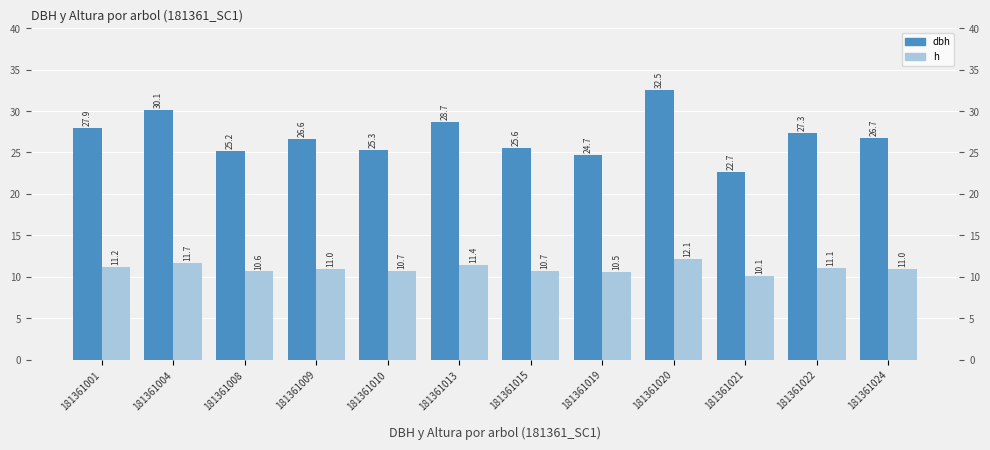

What are all the series names shown in the legend?

dbh, h